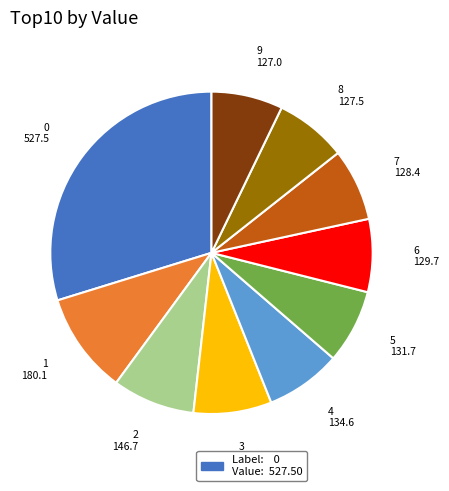

Does any single category account for the majority?

No